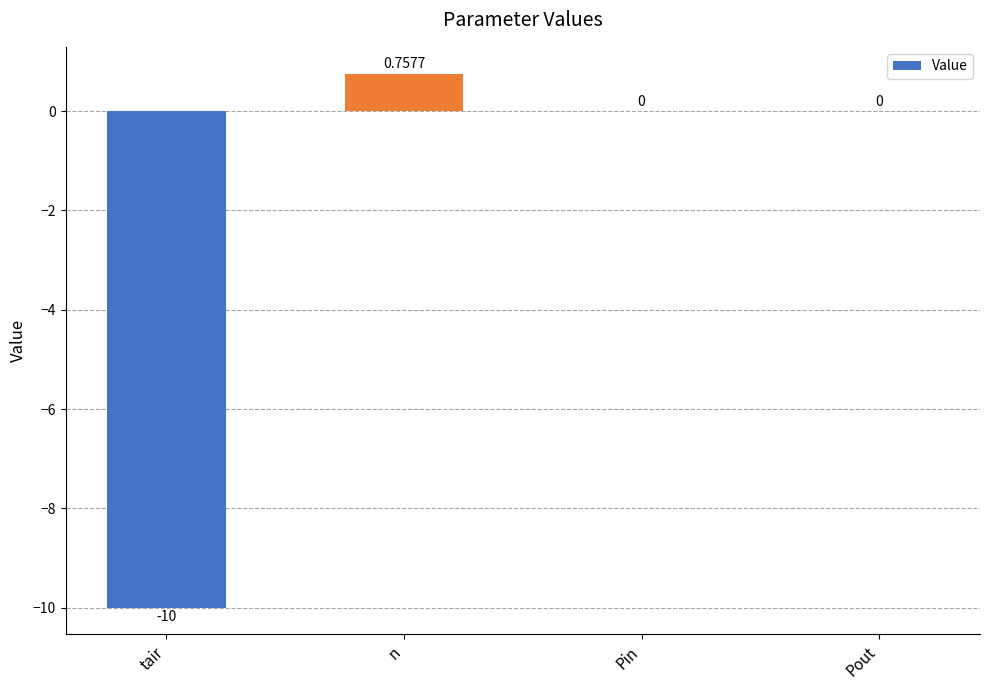

What is the change in value from n to Pout?

-0.8